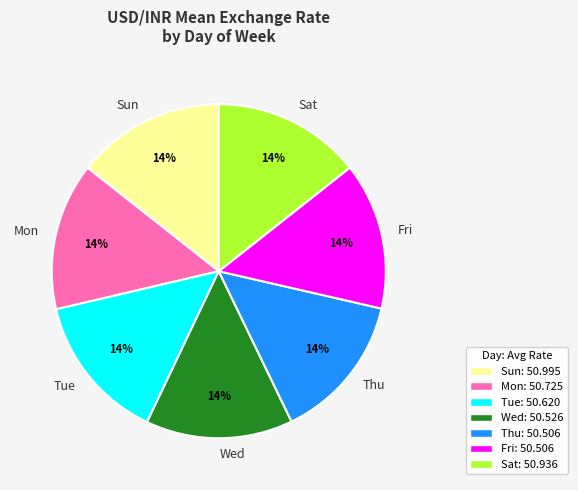

How many slices are in this pie chart?

7